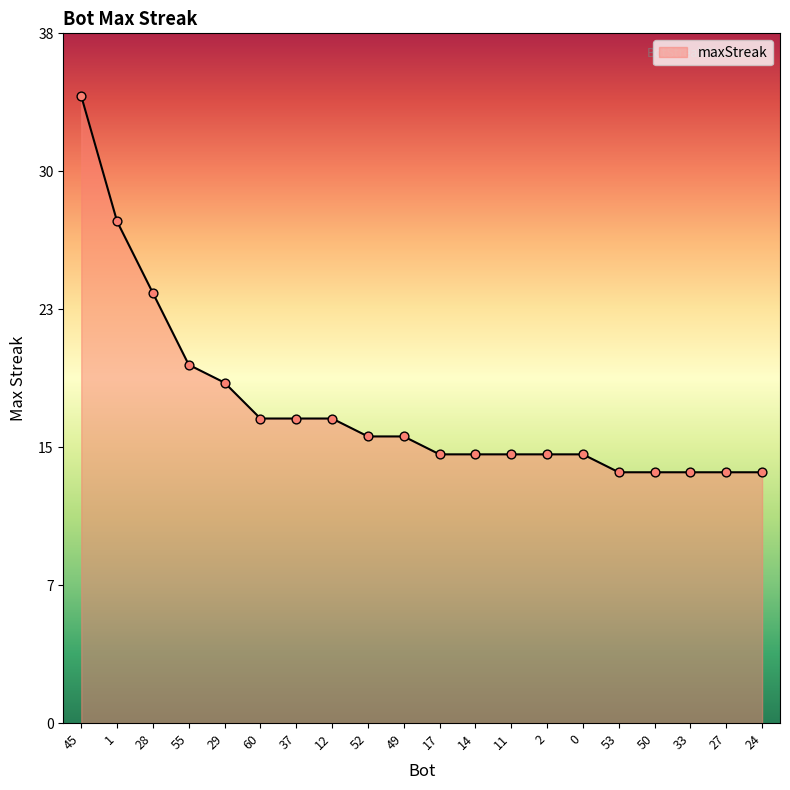

Which has a higher value, 50 or 27?

50